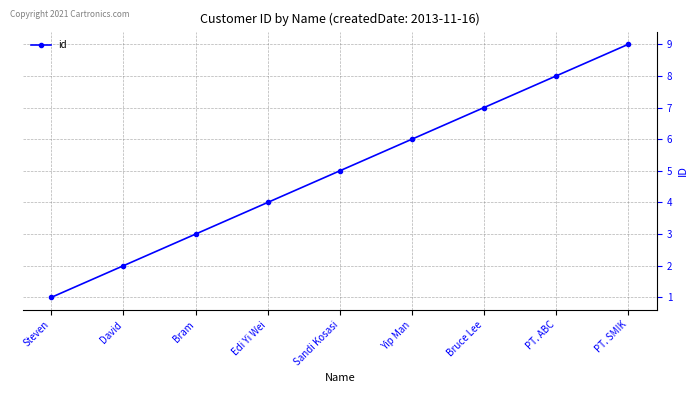

True or false: there are more than 2 points higher than both neighbors.

False